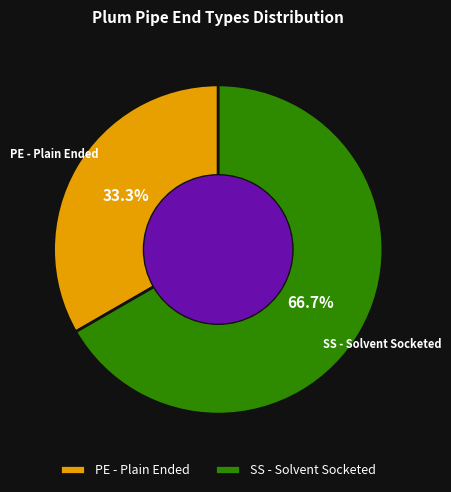

How many segments does this pie chart have?

2